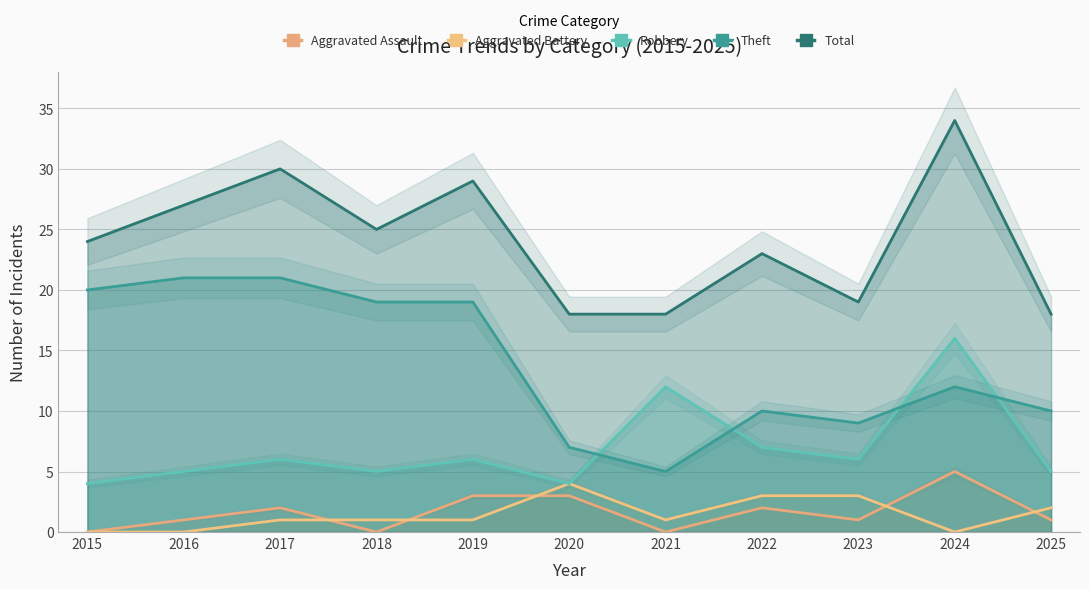

How many values in Aggravated Assault are above zero?

8